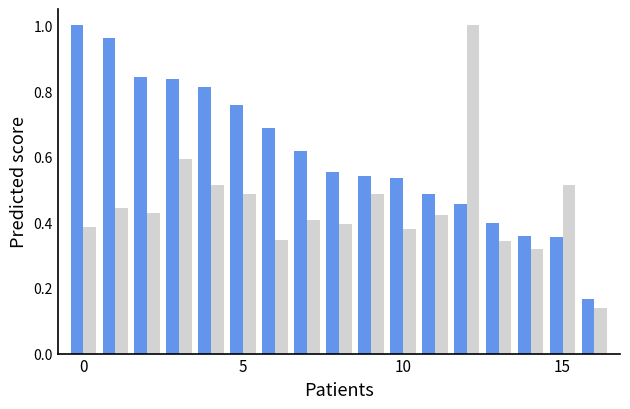

Does the chart contain any negative values?

No